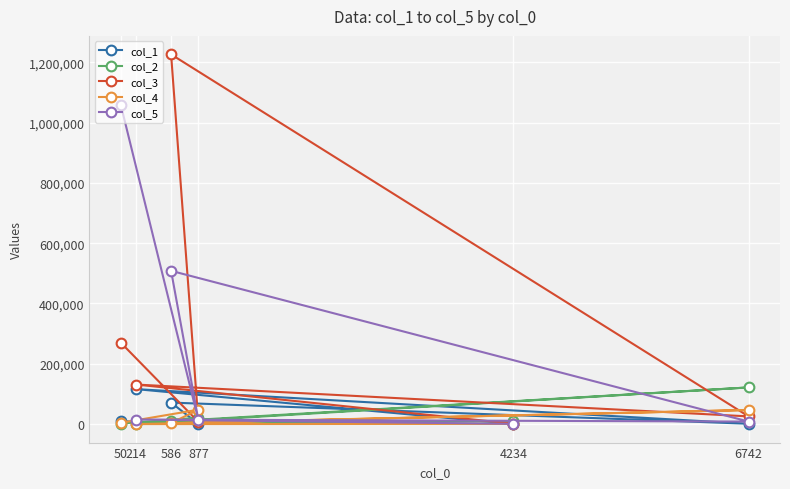

Reading left to right, list all the values displayed in this chart.

col_1: 4234=219	214=115950	6742=1186	586=71361	877=305	50=9708
col_2: 4234=9589	214=229	6742=121614	586=9363	877=21103	50=1799
col_3: 4234=1360	214=131152	6742=25536	586=1226193	877=7192	50=270053
col_4: 4234=709	214=0	6742=46744	586=3317	877=47801	50=4236
col_5: 4234=855	214=15198	6742=8370	586=508341	877=13375	50=1058477